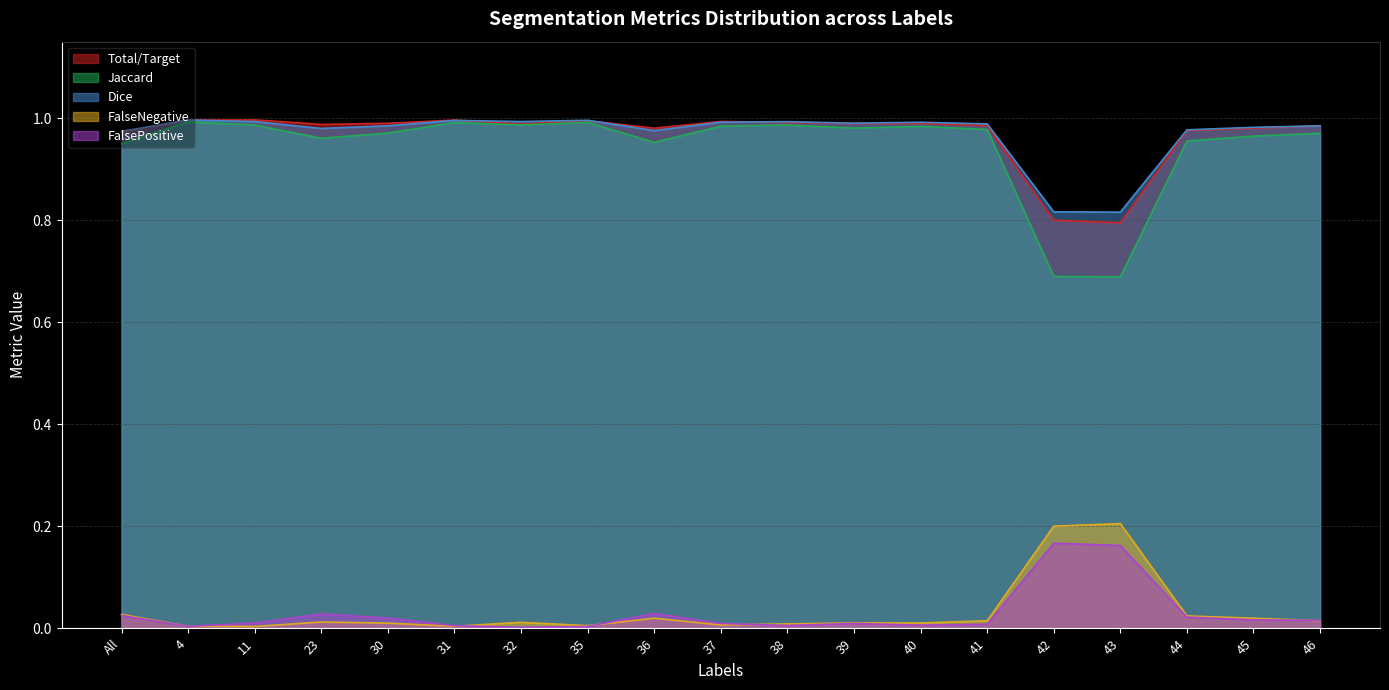

Which series has the widest spread of values?

Jaccard